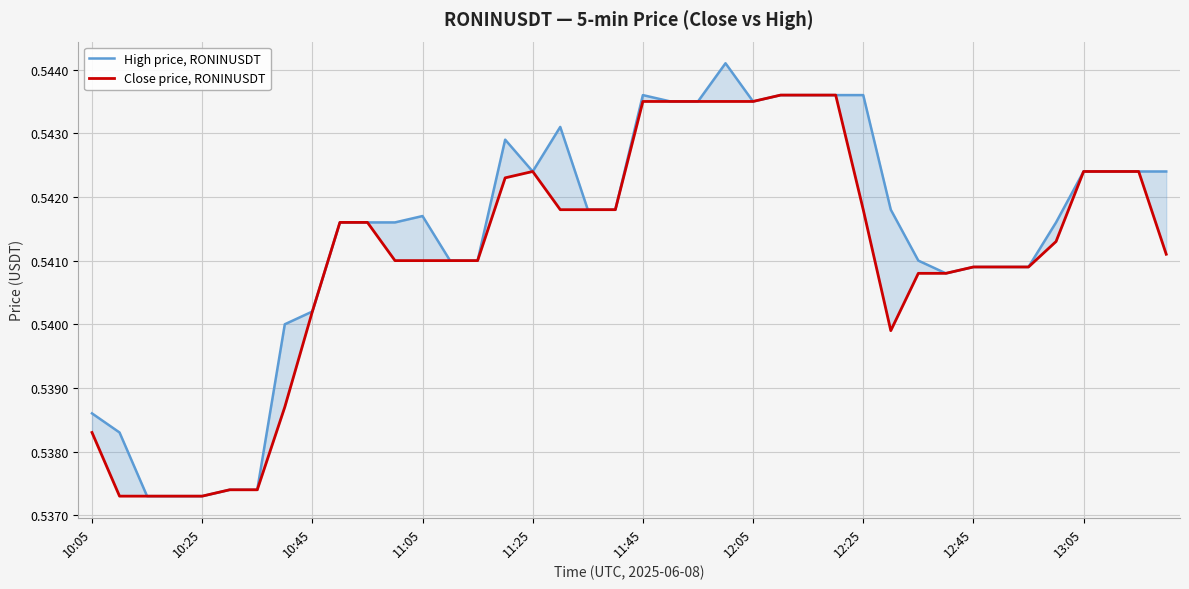

What position from the left is 37?

38